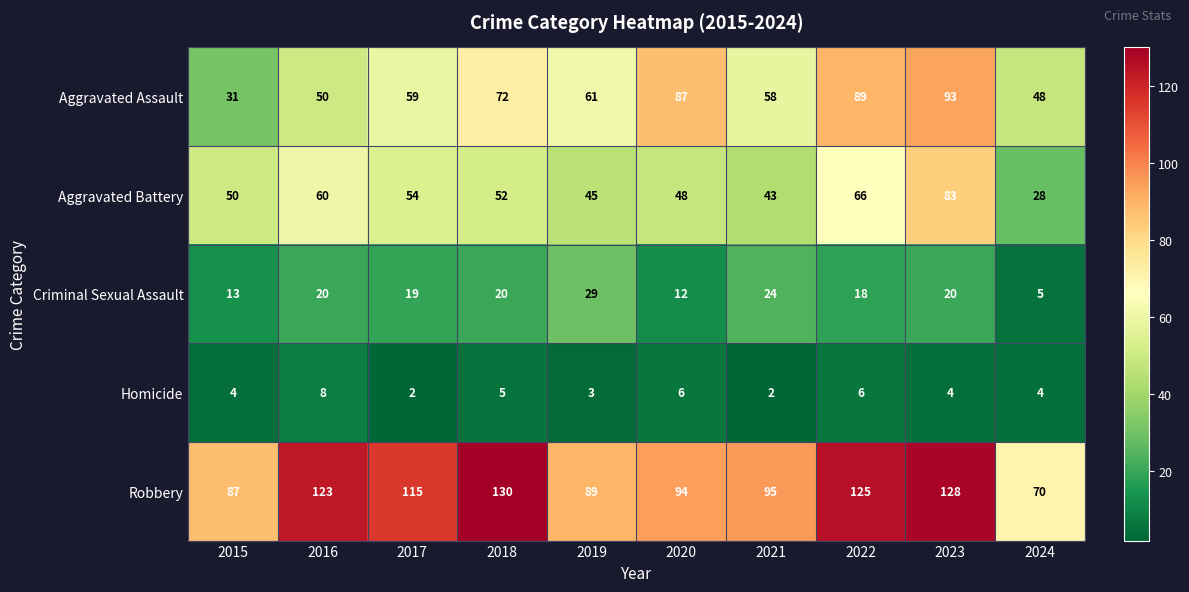

Where is Homicide nearest to the value 5?

2018